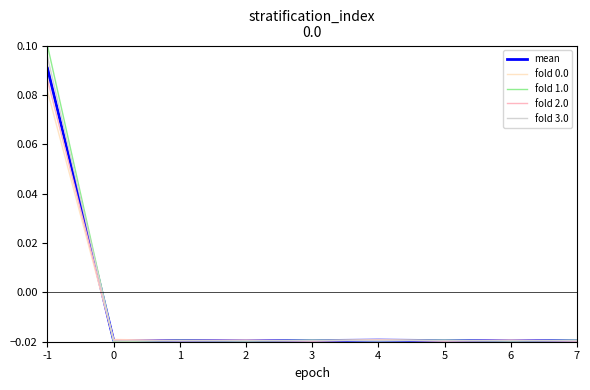

How many series are shown in this chart?

5